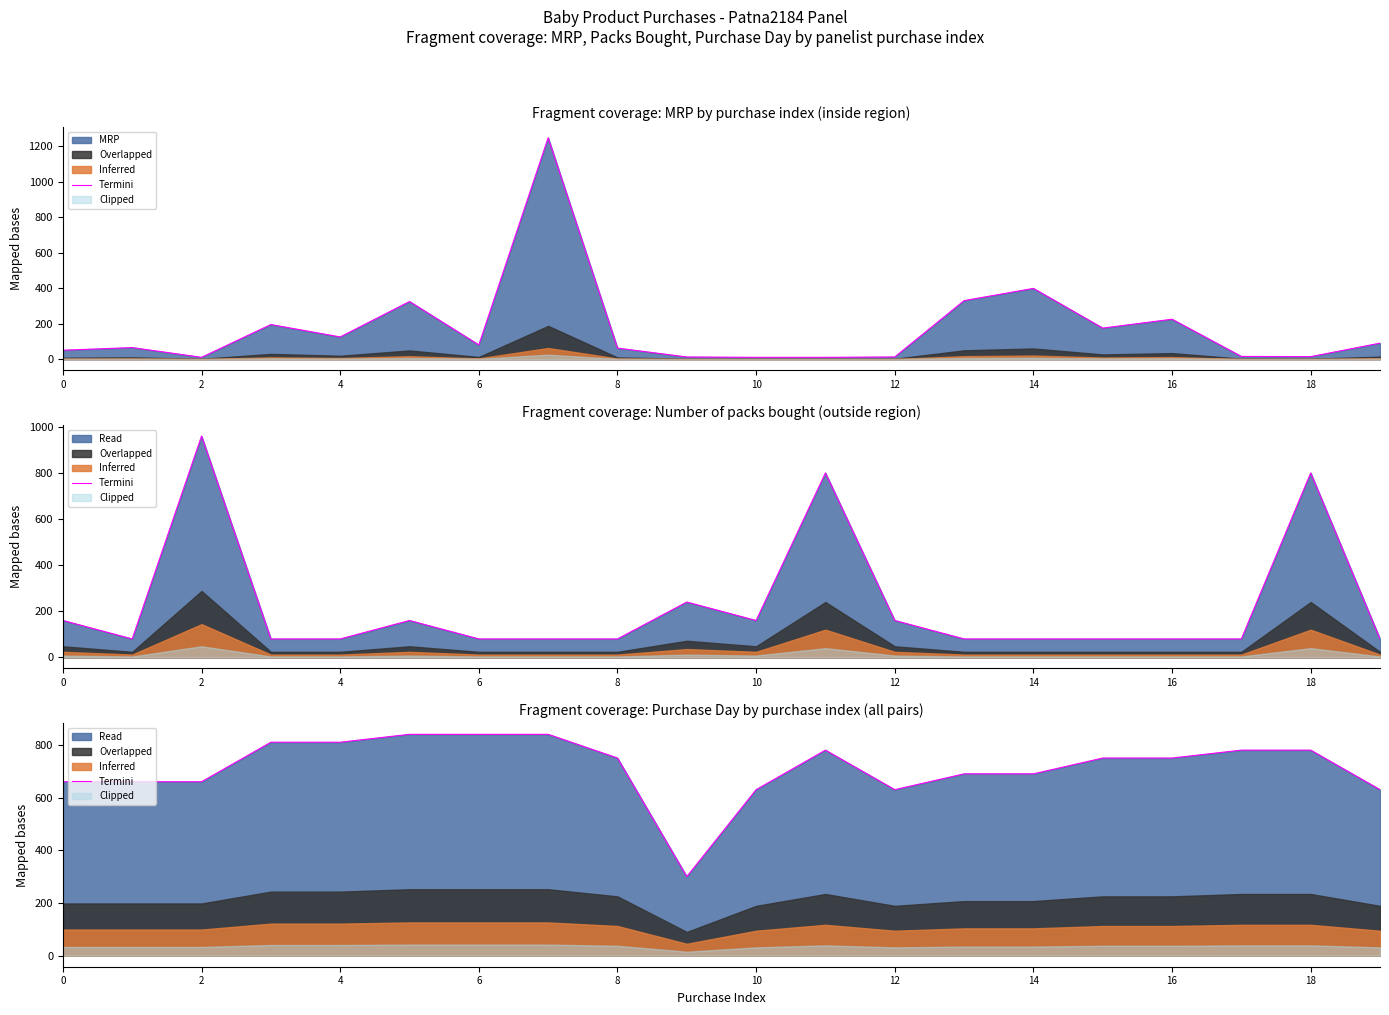

What is the difference between the second highest and second lowest values?

210